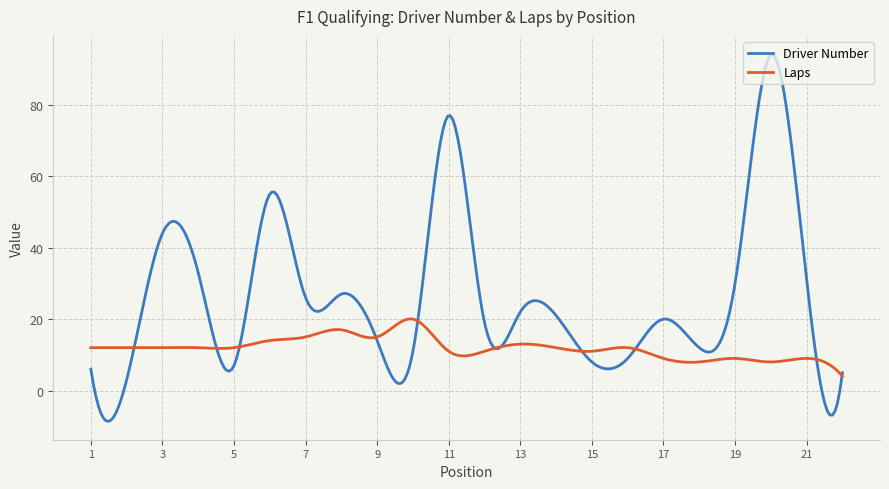

What is the maximum value for Driver Number?

94.1